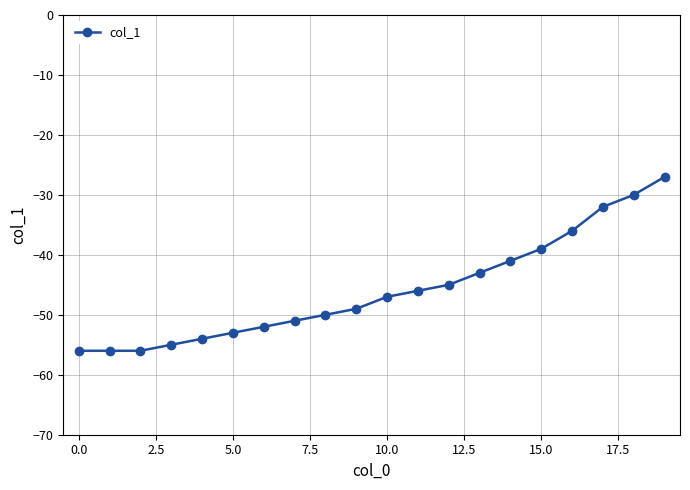

What is the smallest value displayed?

-56